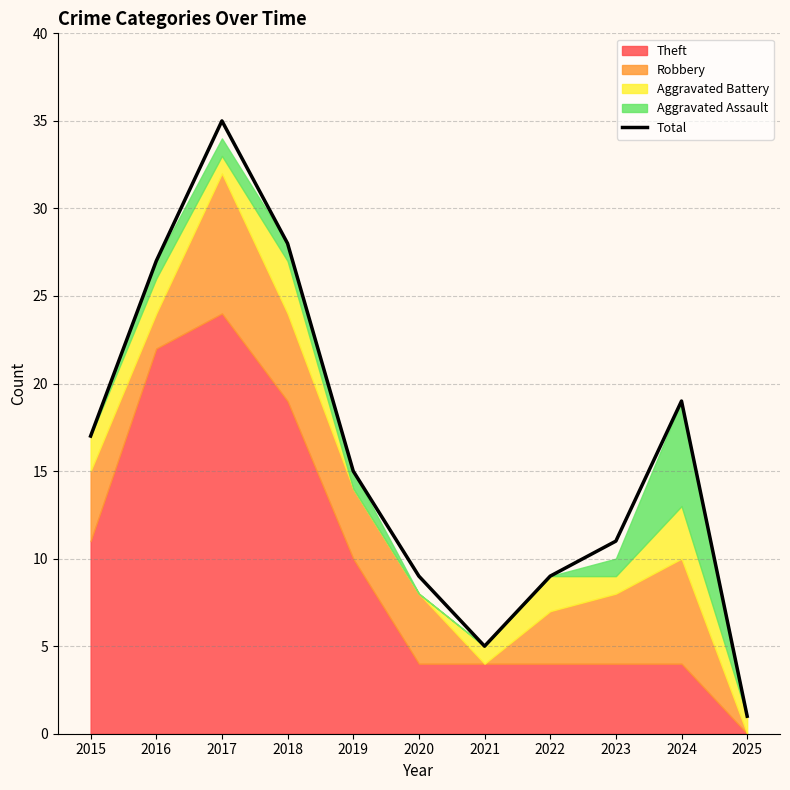

What is the sum of the values at 2016 and 2023?

38